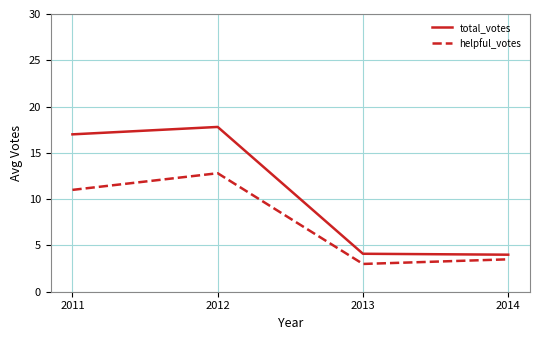

How many lines are shown in the chart?

2